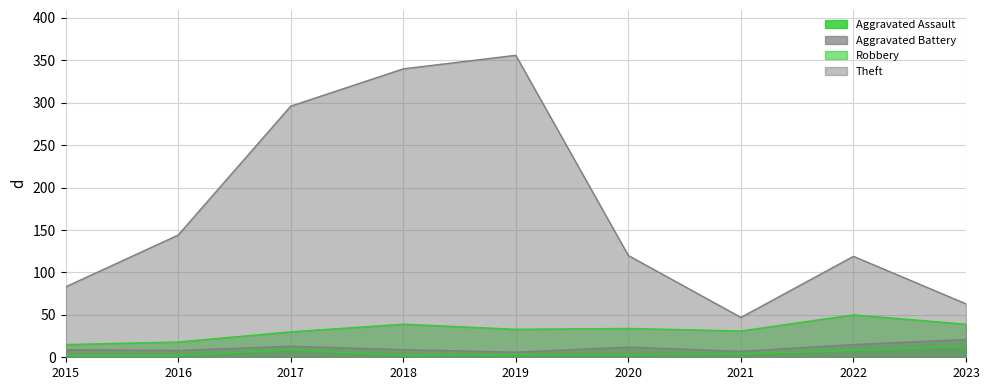

Does the chart display data point markers on the line(s)?

No